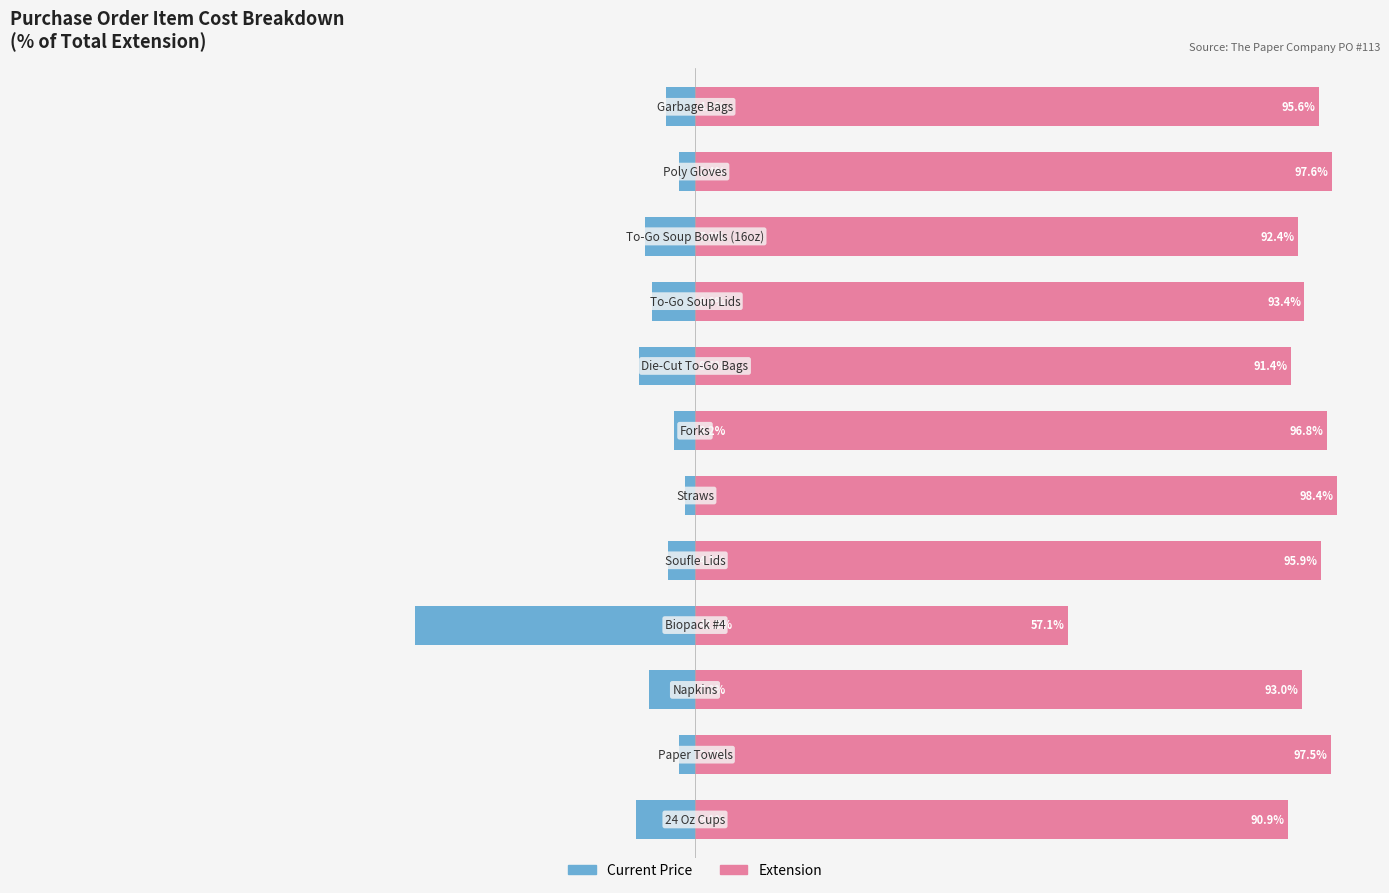

What is the sum of all Current Price values?

-100.0